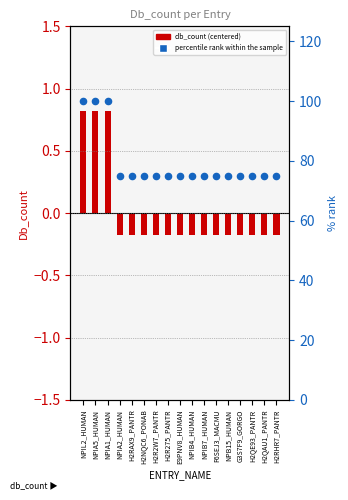

Is the value of db_count (centered) at H2RHR7_PANTR greater than the value of percentile rank within the sample at NPIB4_HUMAN?

No